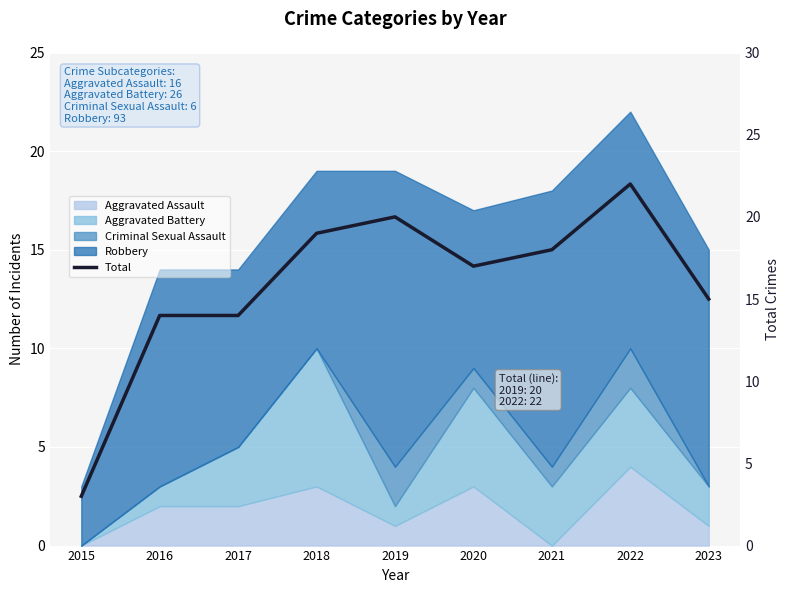

How many interior local peaks (higher than both neighbors) does the data have?

2